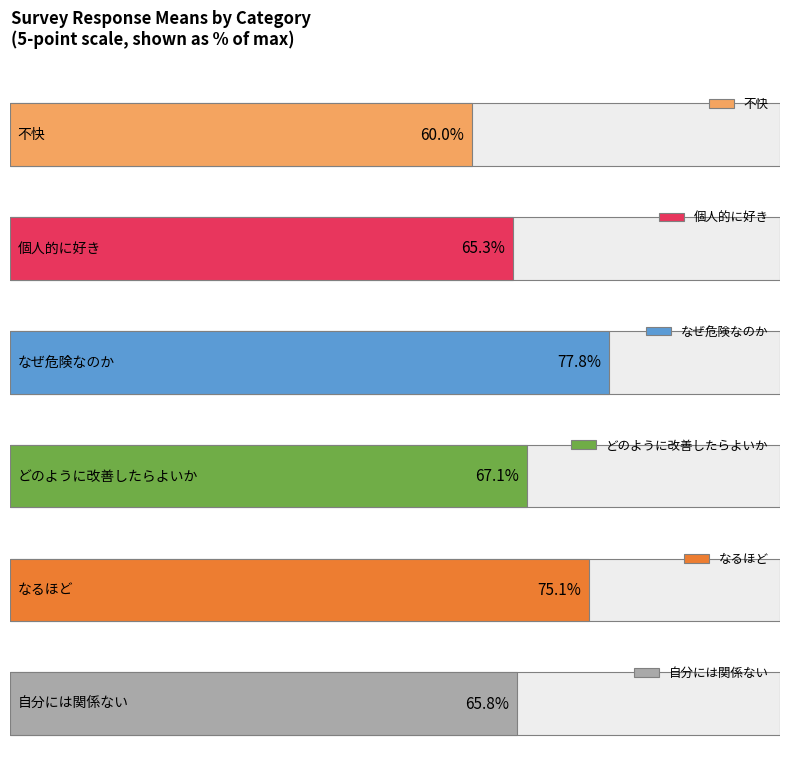

At which label is なぜ危険なのか closest to 3?

2